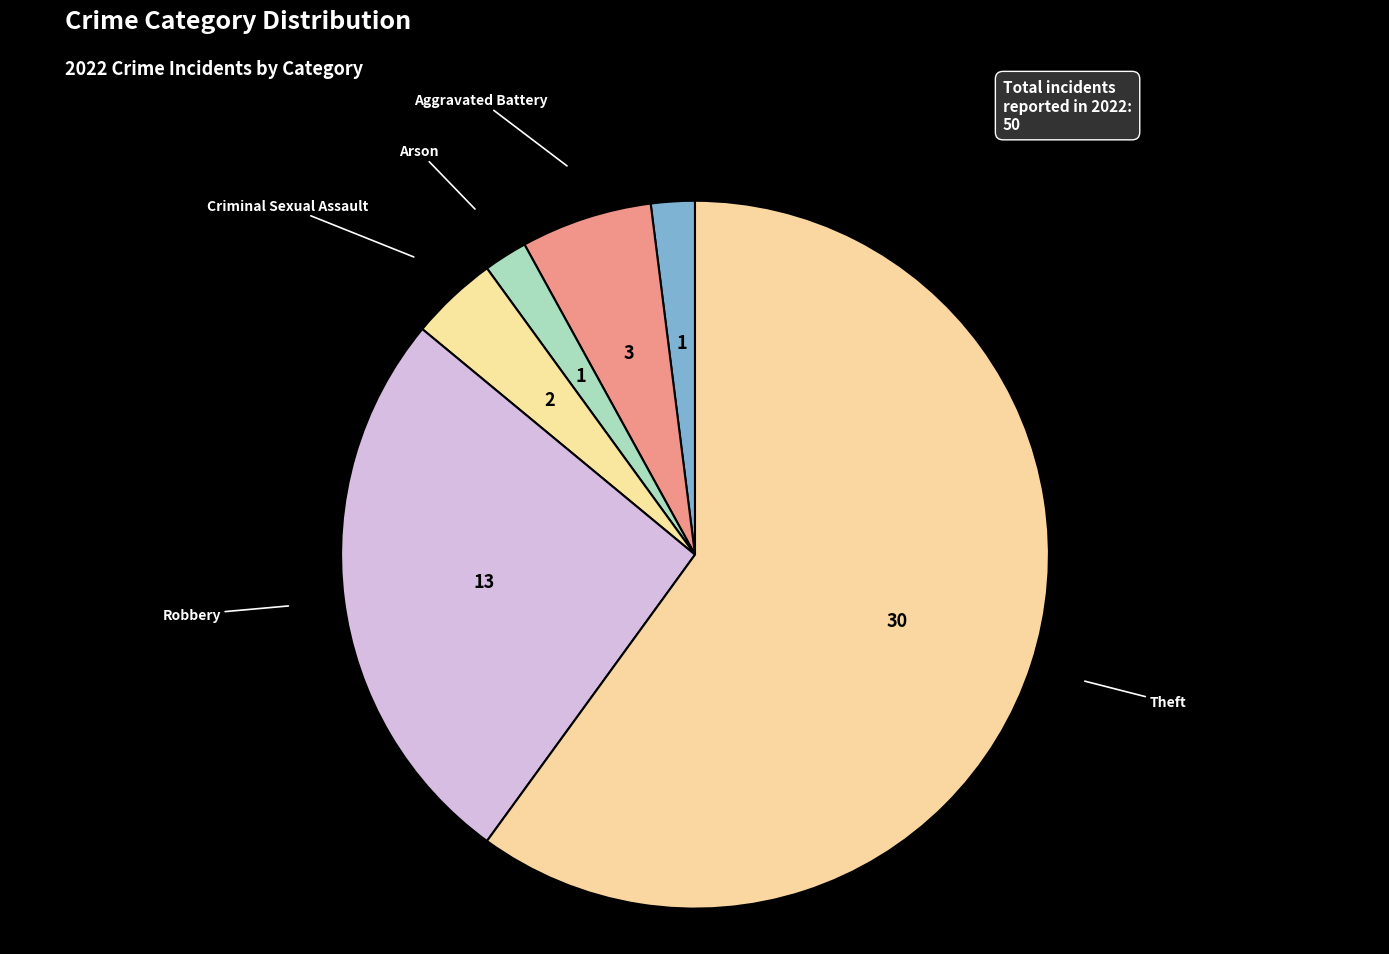

Which has a higher value, Arson or Aggravated Battery?

Aggravated Battery